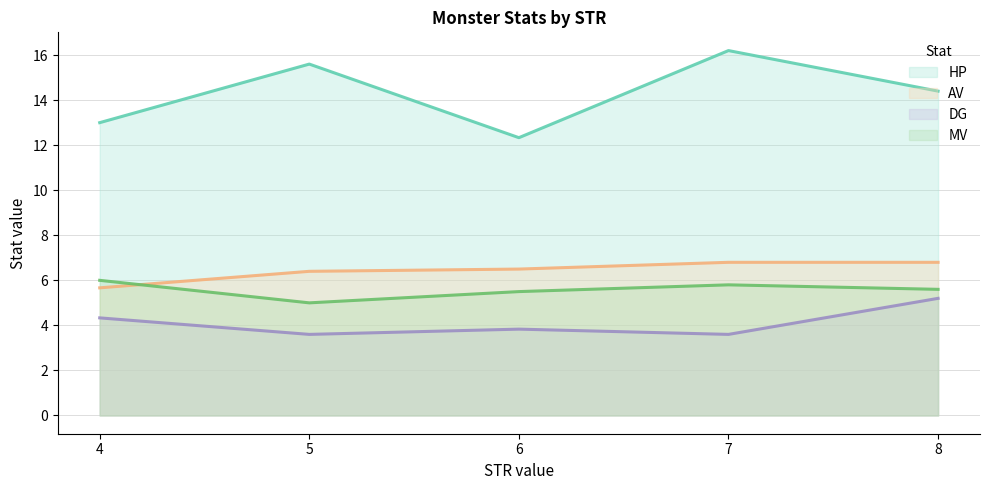

Which category has the highest value in the DG series?

8